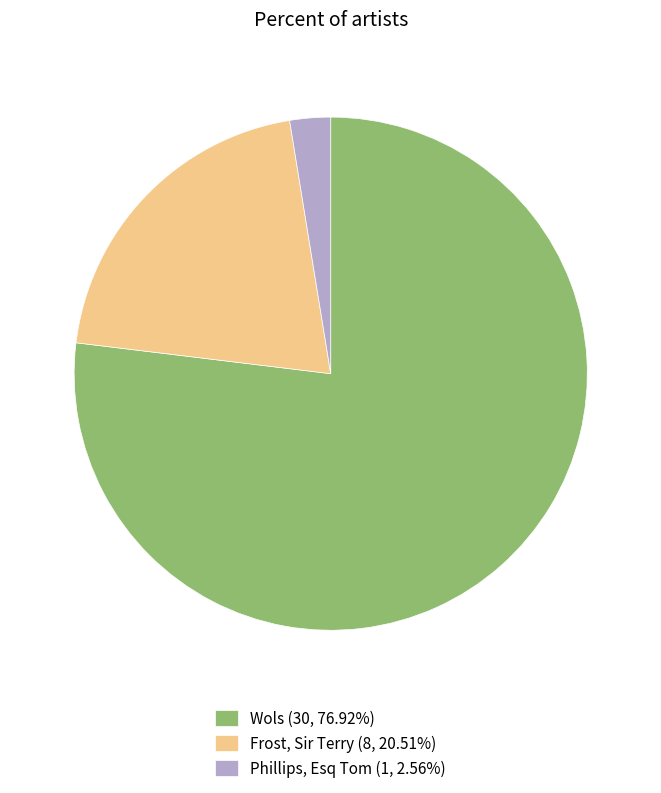

Approximately how many times larger is the value at Frost, Sir Terry (8, 20.51%) compared to Wols (30, 76.92%)?

0.3